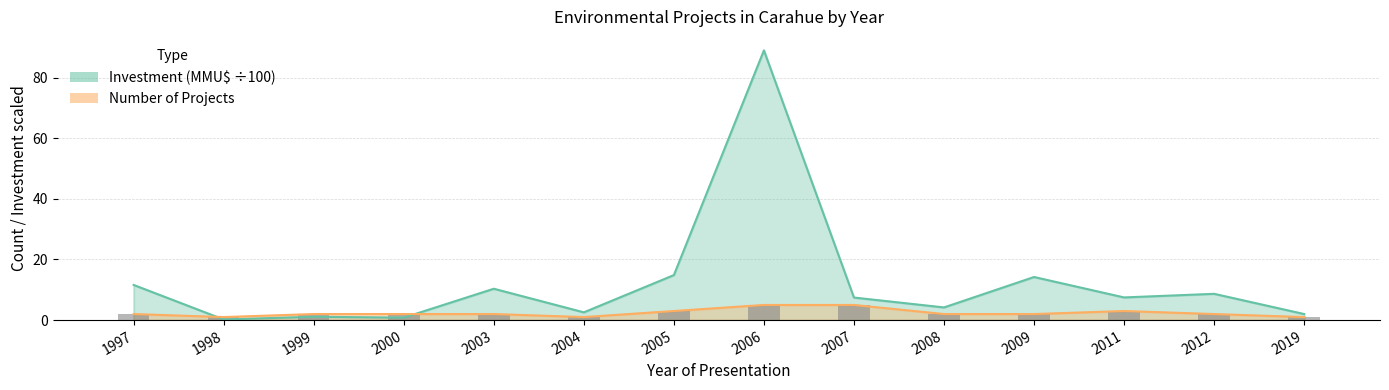

The value of Count at 2005 is 3.0. True or false?

True